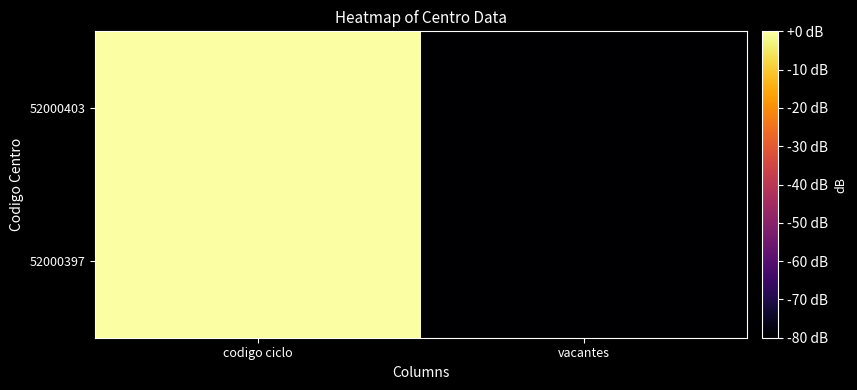

At codigo ciclo, list the series in order from largest to smallest.

52000397, 52000403